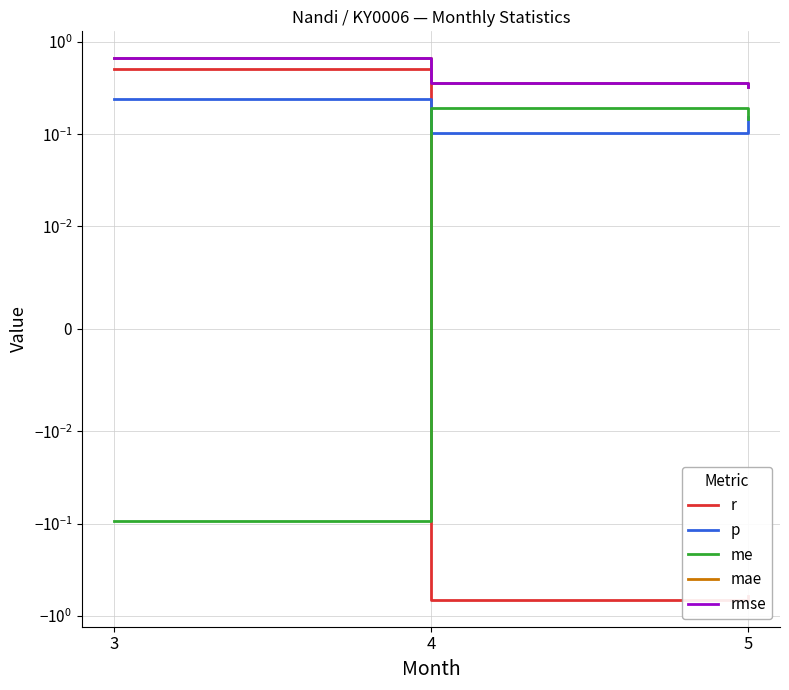

What is the value of the p point at the 2nd from the left?

0.1